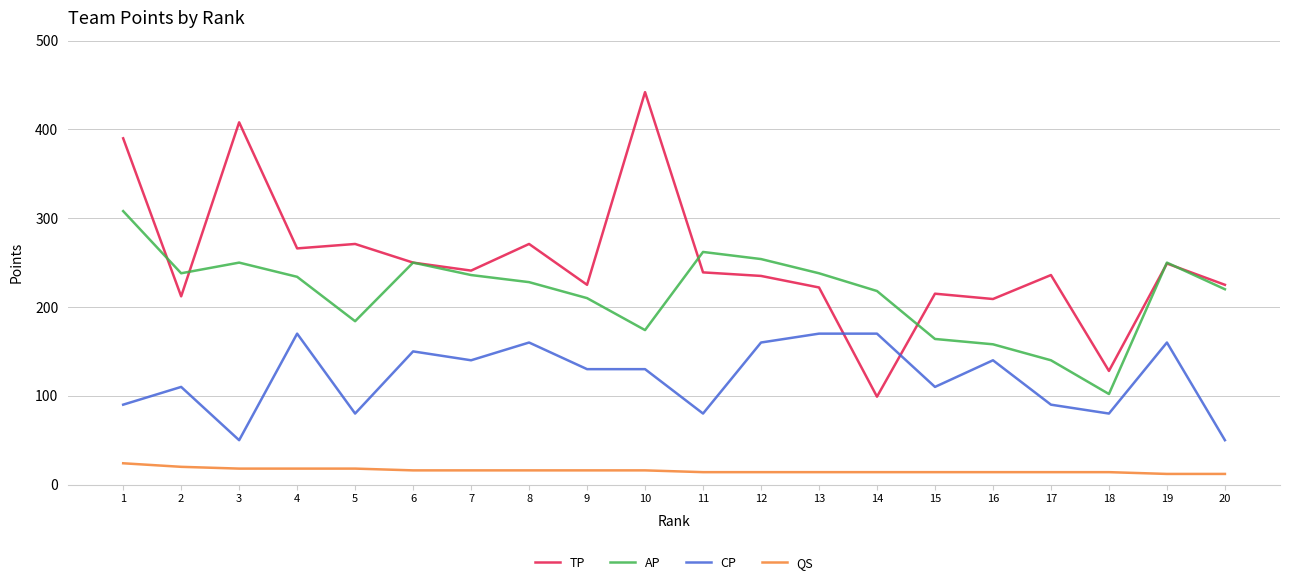

What is the highest value of the QS series?

24